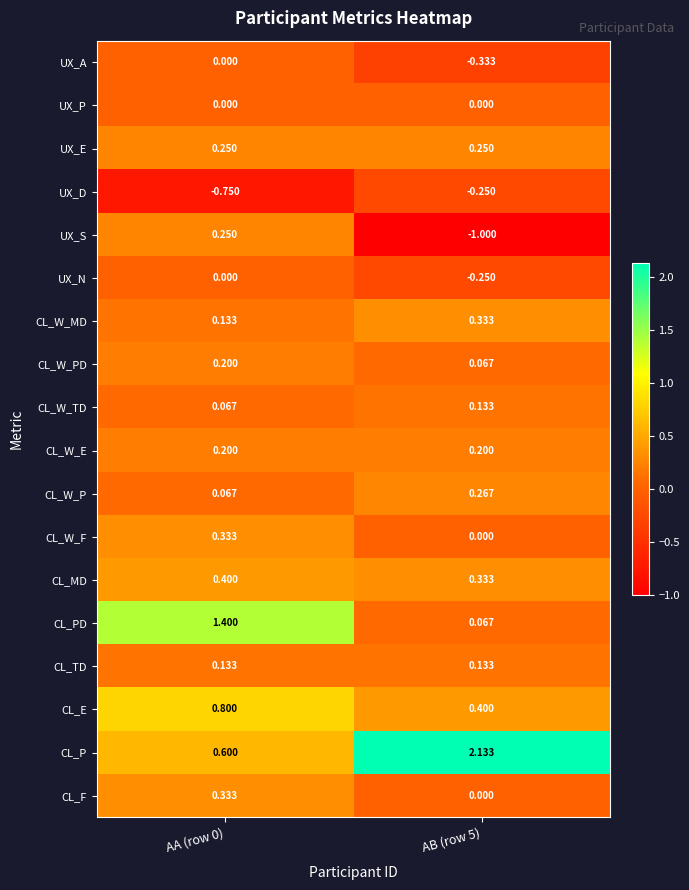

Which series changed the most between AA (row 0) and AB (row 5)?

CL_P